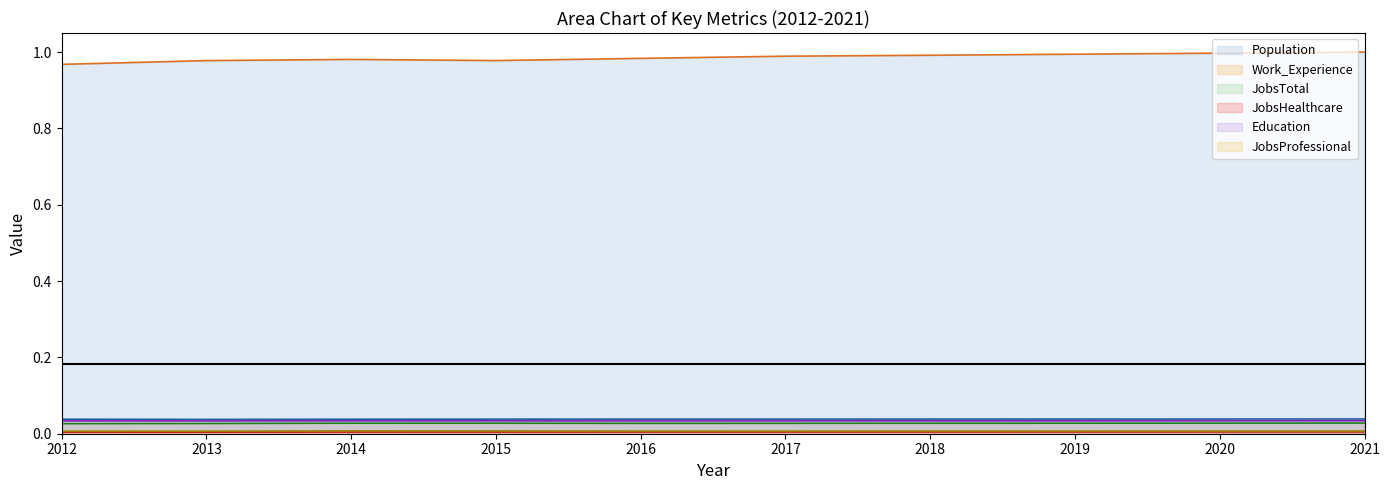

Reading right to left, extract all data points from this chart.

Population: 2021=1.0	2020=1.0	2019=1.0	2018=1.0	2017=1.0	2016=1.0	2015=1.0	2014=1.0	2013=1.0	2012=1.0
Work_Experience: 2021=0.0	2020=0.0	2019=0.0	2018=0.0	2017=0.0	2016=0.0	2015=0.0	2014=0.0	2013=0.0	2012=0.0
JobsTotal: 2021=0.0	2020=0.0	2019=0.0	2018=0.0	2017=0.0	2016=0.0	2015=0.0	2014=0.0	2013=0.0	2012=0.0
JobsHealthcare: 2021=0.0	2020=0.0	2019=0.0	2018=0.0	2017=0.0	2016=0.0	2015=0.0	2014=0.0	2013=0.0	2012=0.0
Education: 2021=0.0	2020=0.0	2019=0.0	2018=0.0	2017=0.0	2016=0.0	2015=0.0	2014=0.0	2013=0.0	2012=0.0
JobsProfessional: 2021=0.0	2020=0.0	2019=0.0	2018=0.0	2017=0.0	2016=0.0	2015=0.0	2014=0.0	2013=0.0	2012=0.0